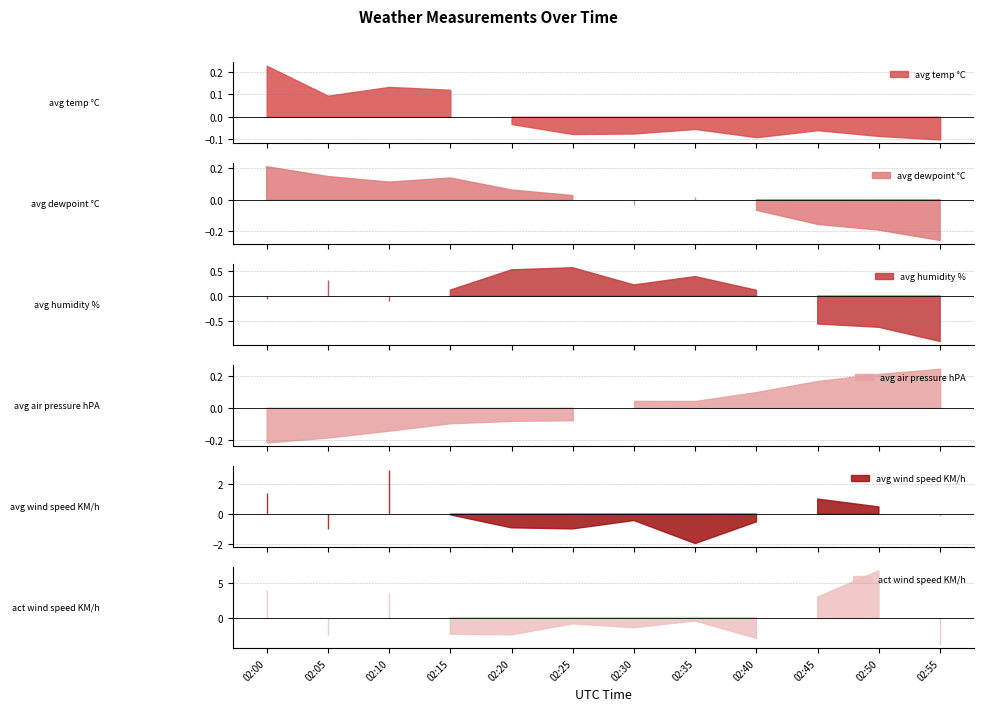

What are all the series names shown in the legend?

avg temp °C, avg dewpoint °C, avg humidity %, avg air pressure hPA, avg wind speed KM/h, act wind speed KM/h